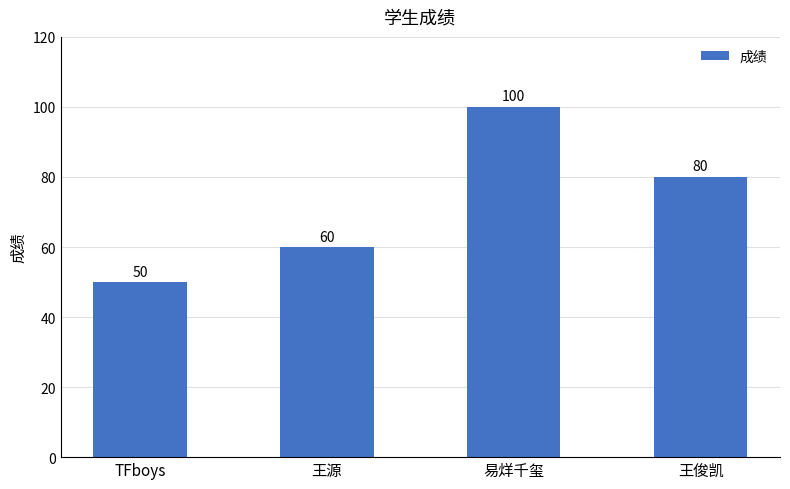

What is the maximum value shown in the chart?

100